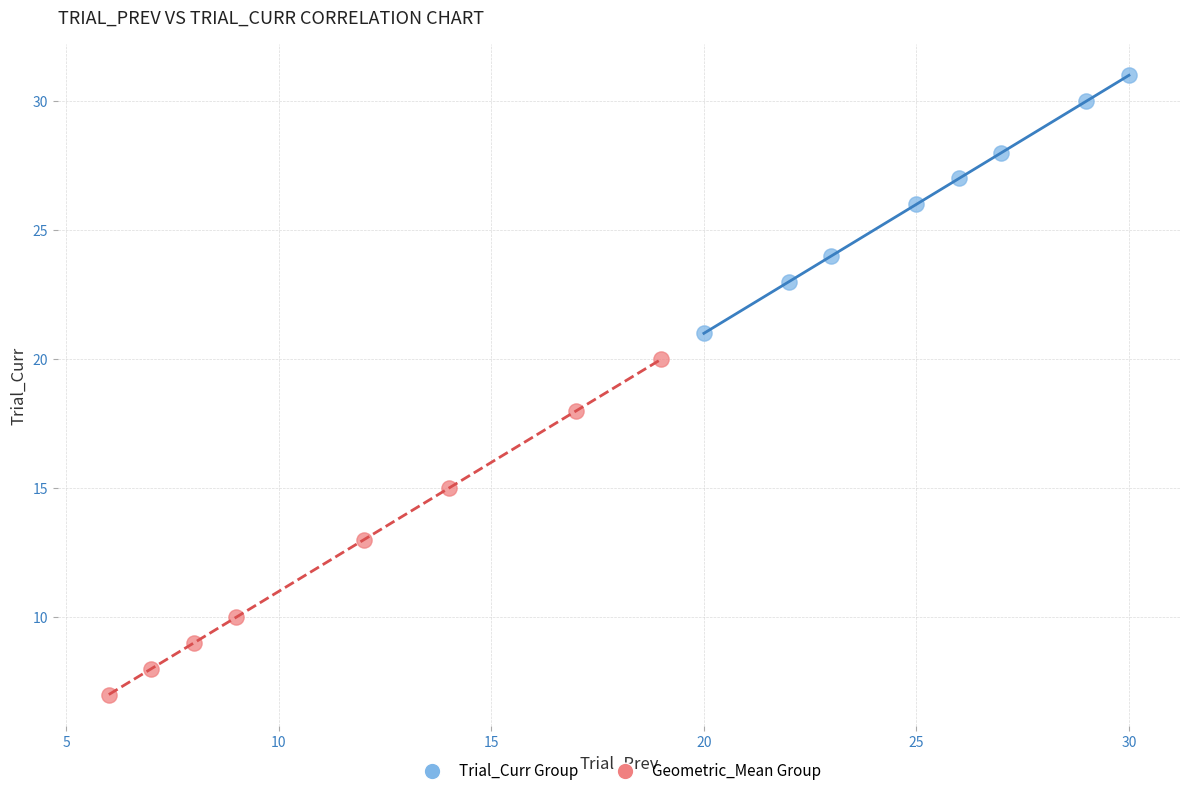

Which series has the largest Y range (max minus min)?

Geometric_Mean Group